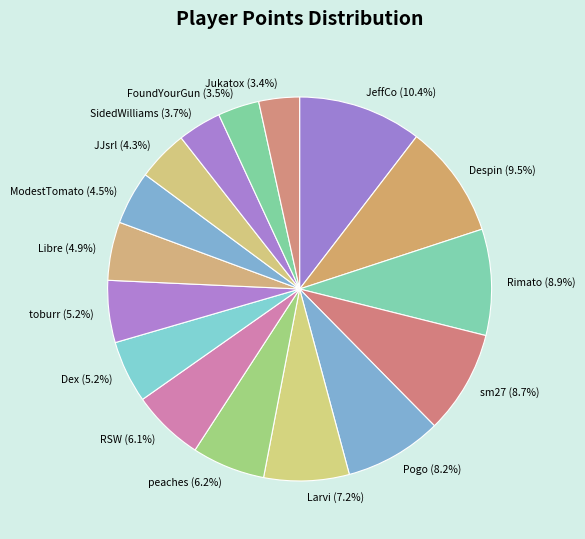

Which has a higher value, Libre (4.9%) or Rimato (8.9%)?

Rimato (8.9%)